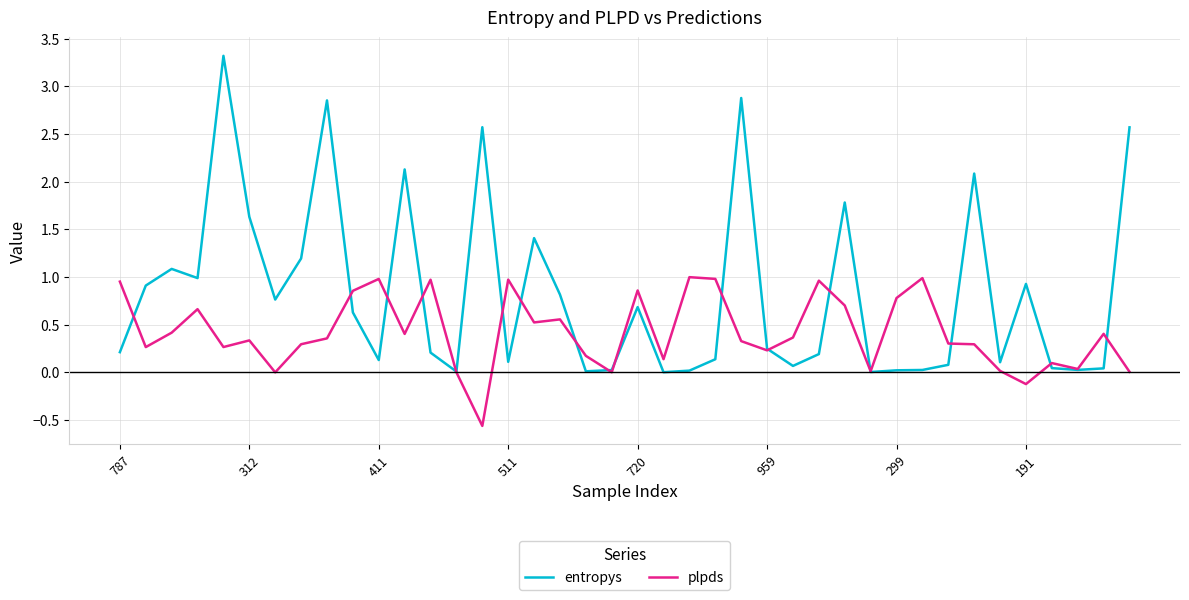

What is the lowest value of the plpds series?

-0.6